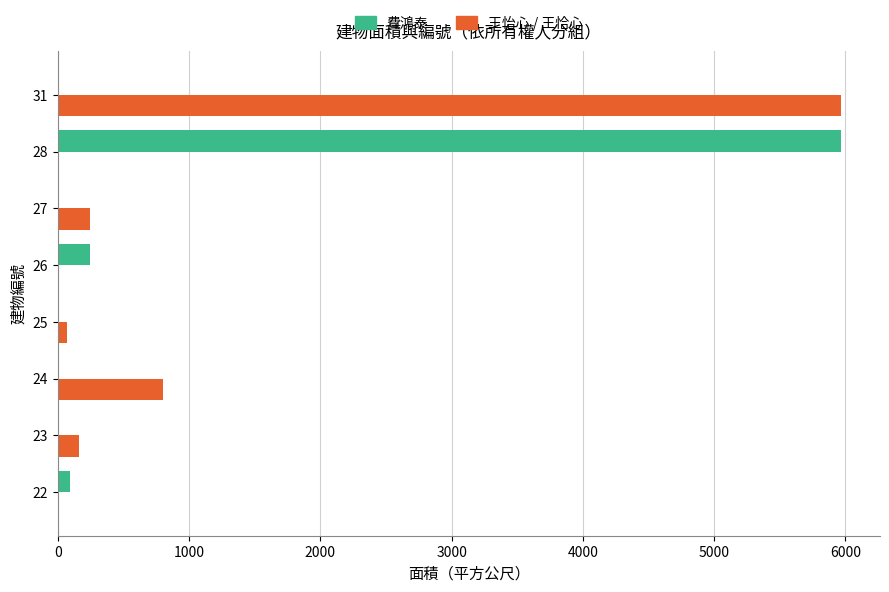

The value of 費鴻泰 at 28 is 5964.8. True or false?

True